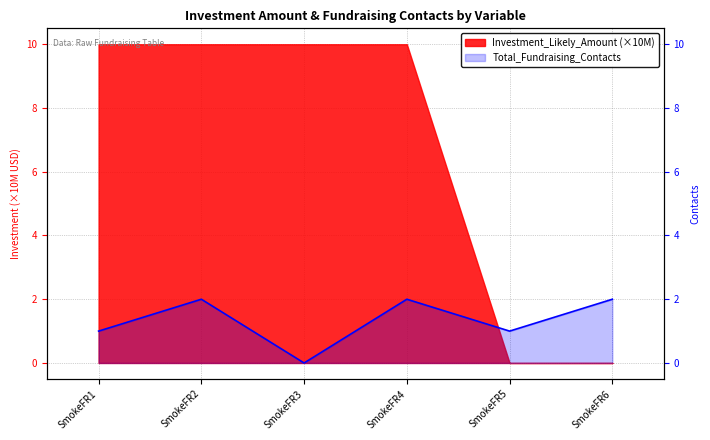

The value at SmokeFR6 is 2. True or false?

True